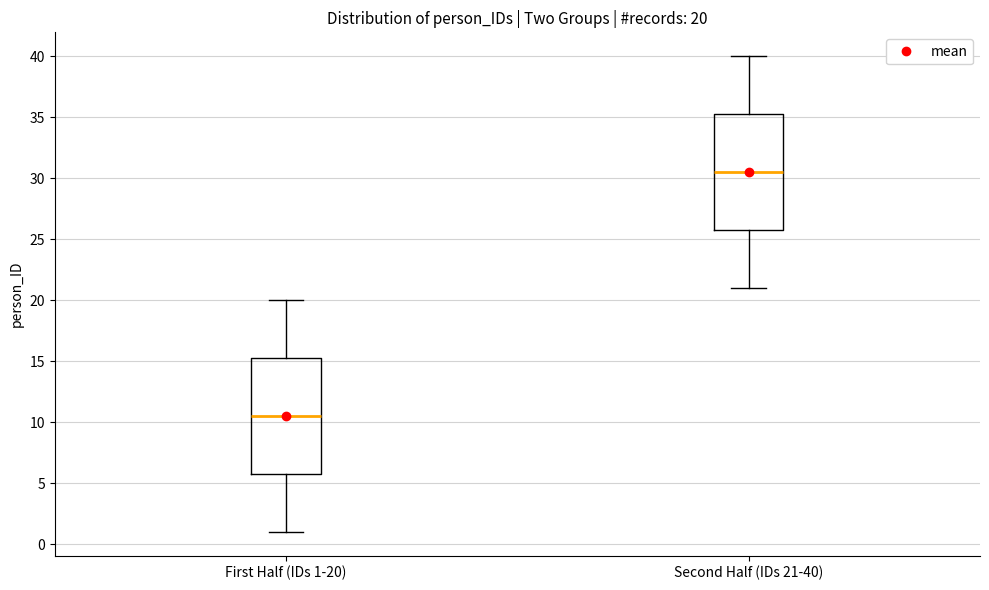

Which box has the lowest median line?

First Half (IDs 1-20)